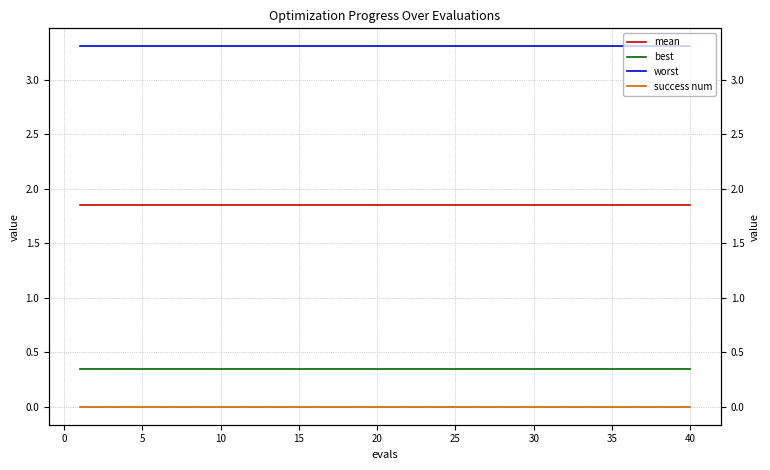

What is the average value of the mean series?

1.8